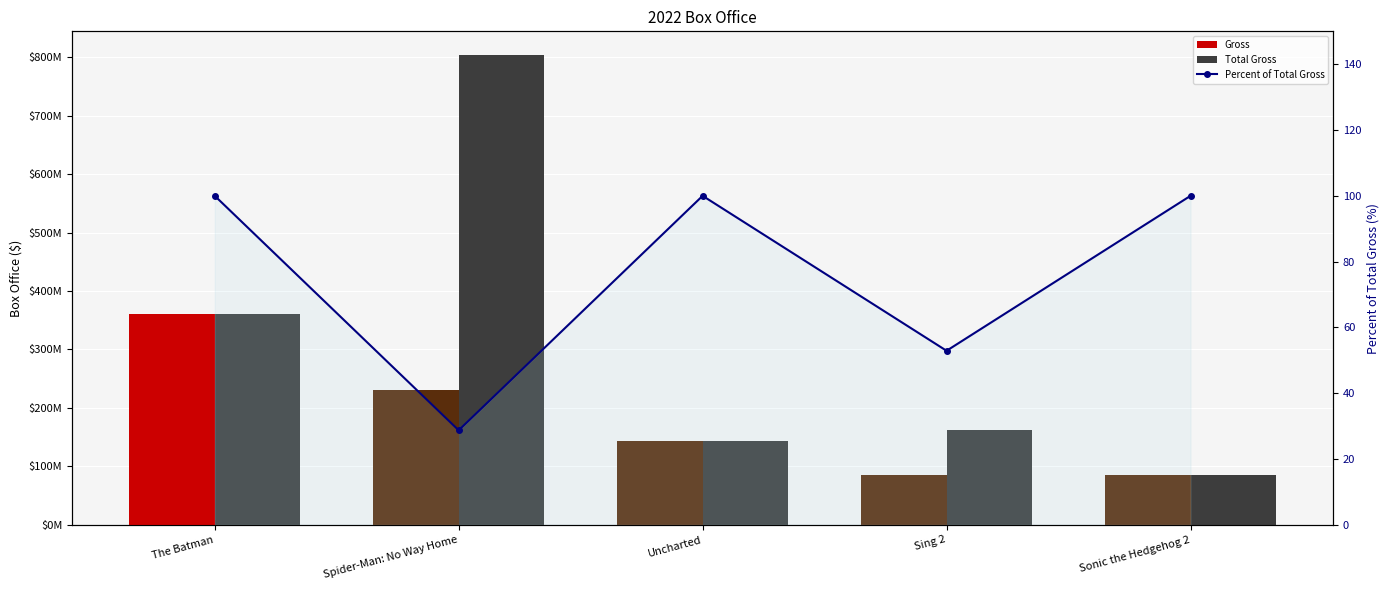

Which has a higher value, Sing 2 or Sonic the Hedgehog 2?

Sing 2